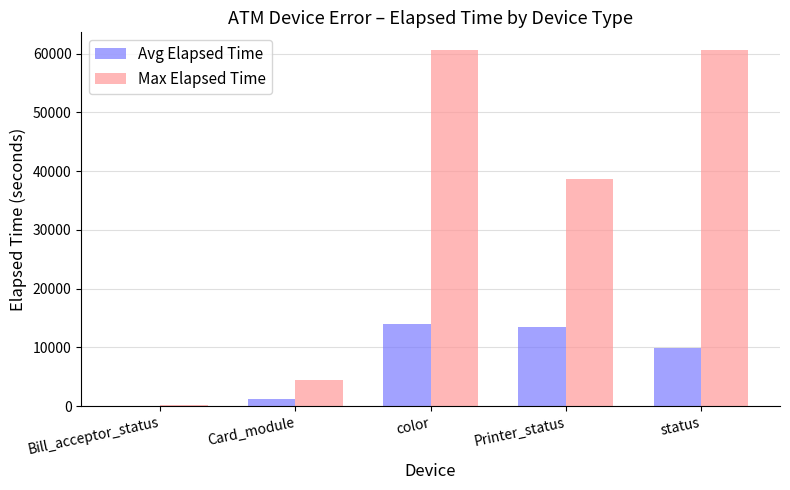

What is the sum of all Max Elapsed Time values?

164407.0